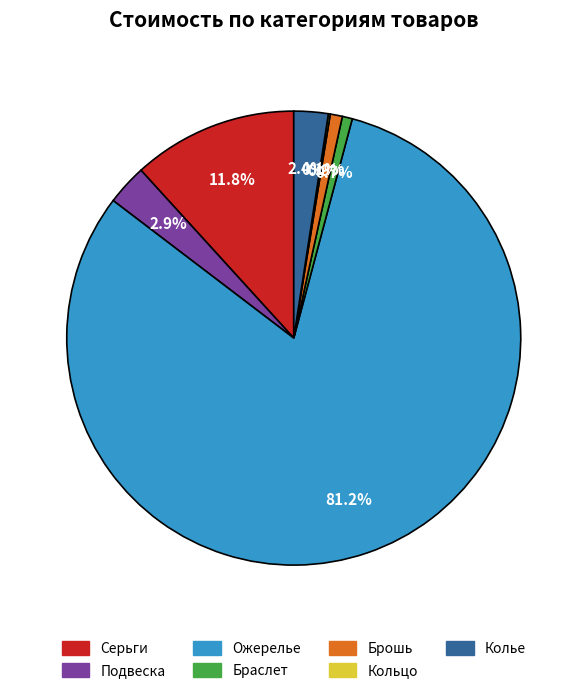

What is the largest slice in the pie chart?

Ожерелье